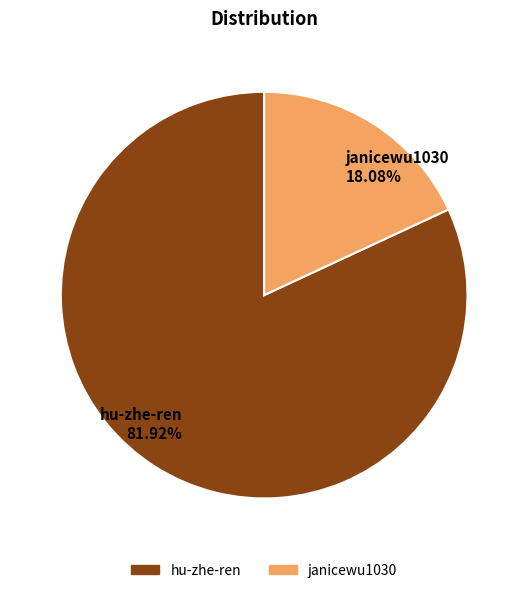

Which category accounts for the majority?

hu-zhe-ren